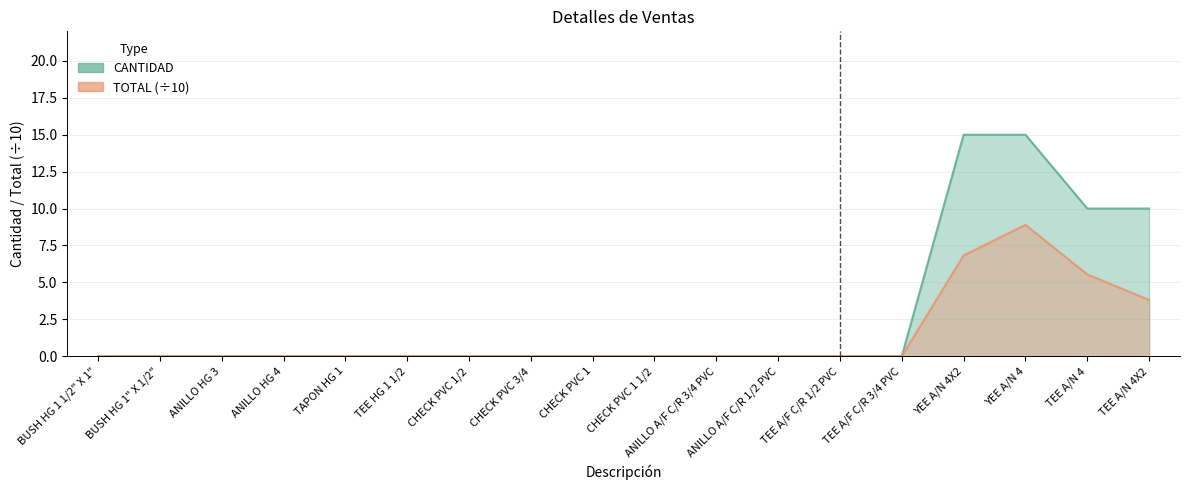

True or false: CANTIDAD and TOTAL cross at least once.

False